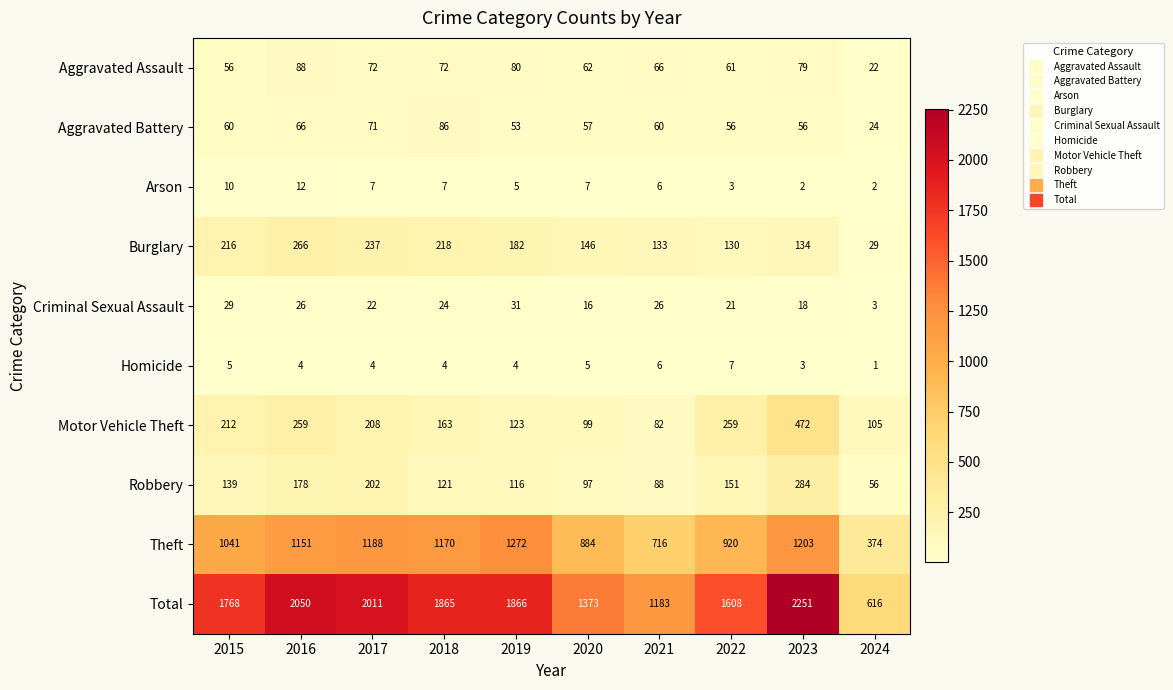

What is the difference between the second highest and second lowest values in the Aggravated Assault series?

24